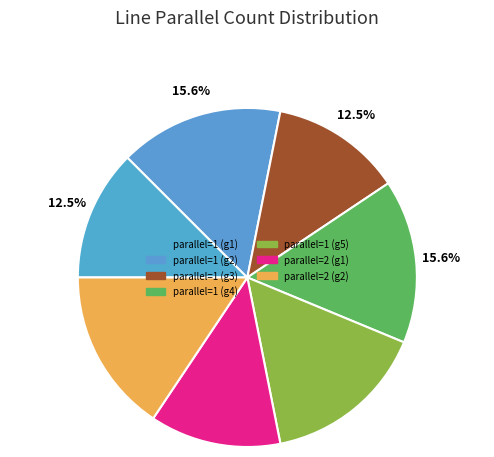

Which slice is the smallest?

parallel=2